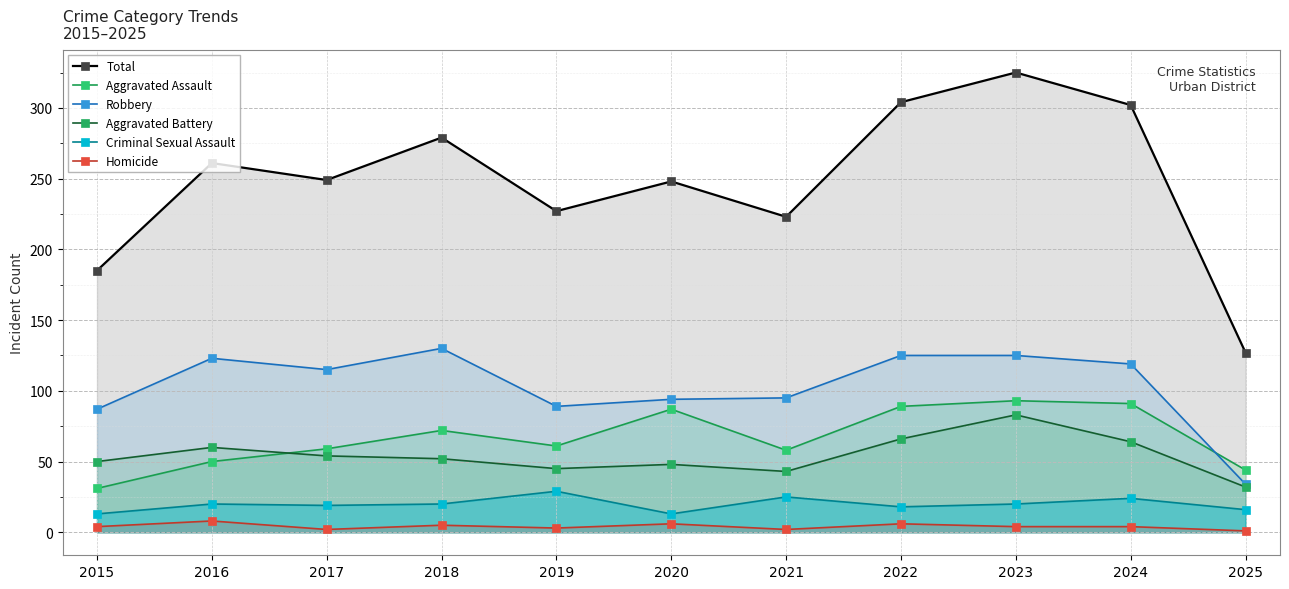

In Criminal Sexual Assault, how many points are lower than both neighbors (excluding endpoints)?

3